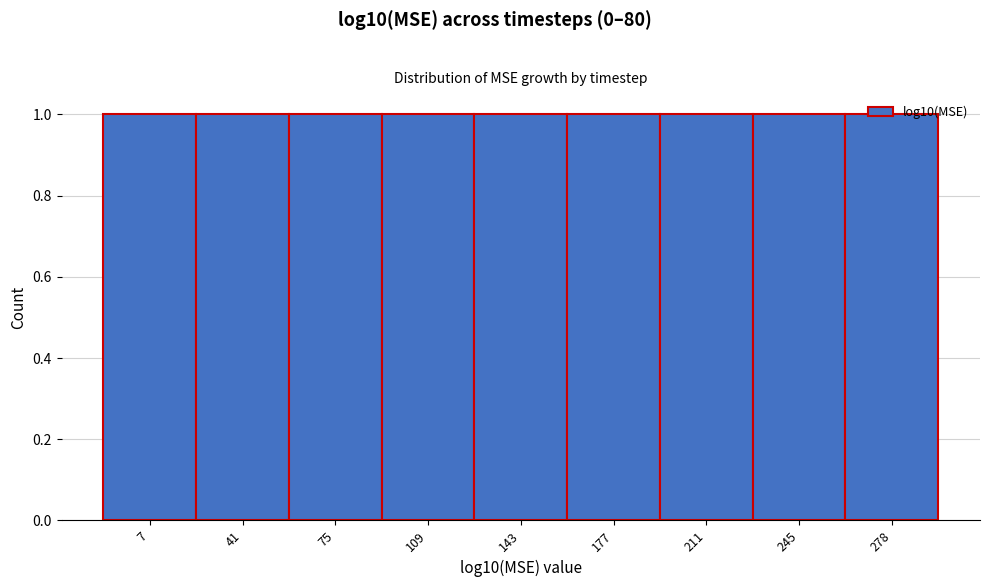

Reading left to right, list every bar in this chart as the range it spans on the x-axis followed by its height. Neither the bar edges nor the heights are printed on the chart, so give them approximately, as read against the axes.

-10 to 25: 1
25 to 60: 1
60 to 90: 1
90 to 125: 1
125 to 160: 1
160 to 195: 1
195 to 230: 1
230 to 260: 1
260 to 295: 1